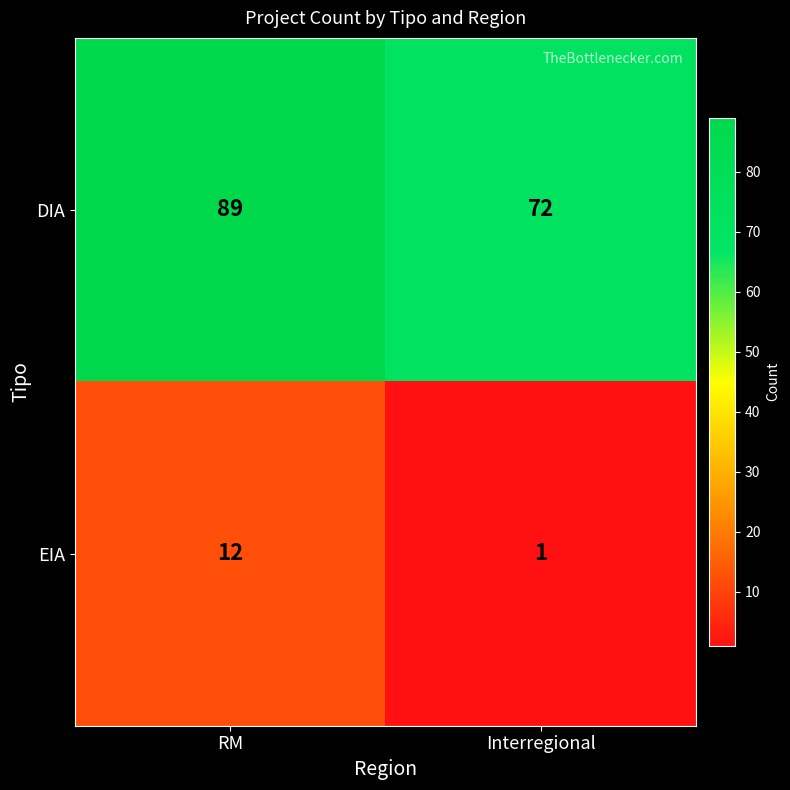

Which category has the lowest value across all series?

Interregional